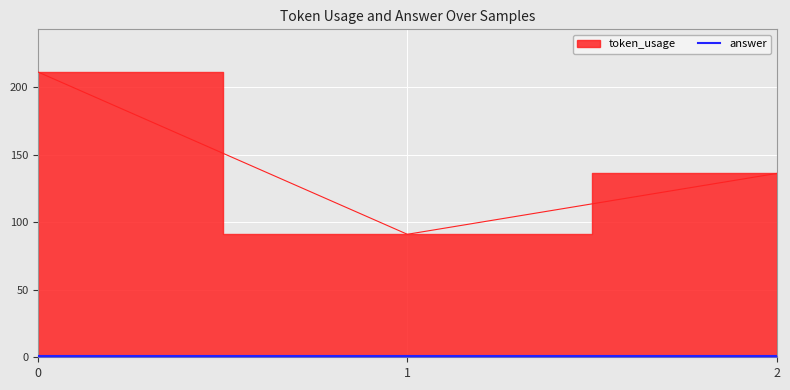

What is the difference between the values at 0 and 2?

75